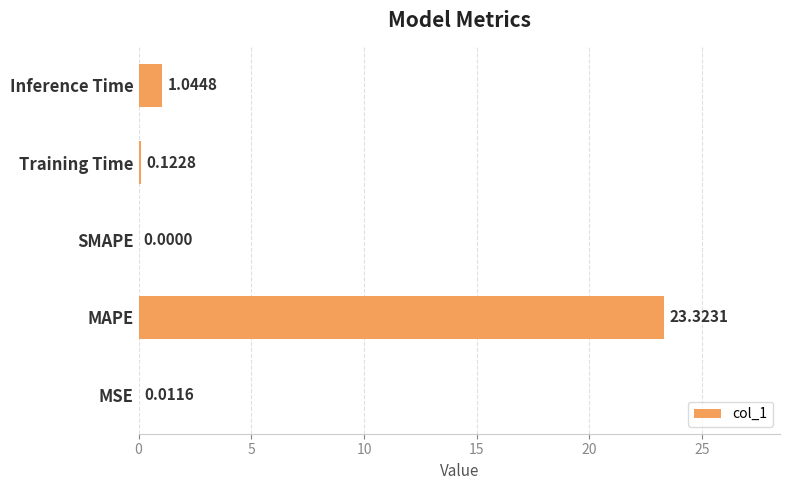

What is the change in value from SMAPE to Training Time?

+0.1